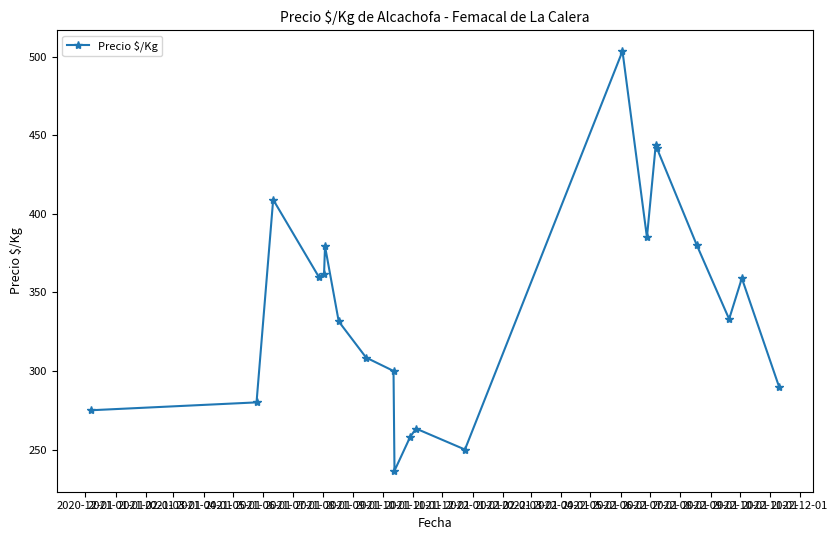

What is the difference between the maximum and second lowest values?

253.5